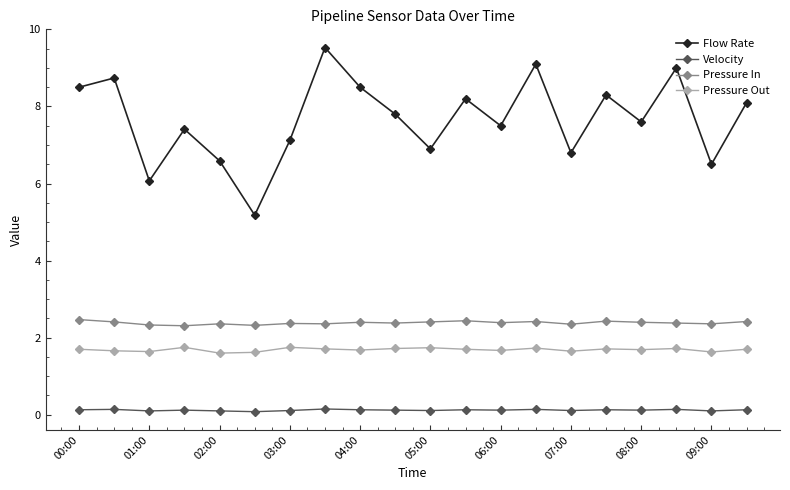

What are all the series names shown in the legend?

Flow Rate, Velocity, Pressure In, Pressure Out